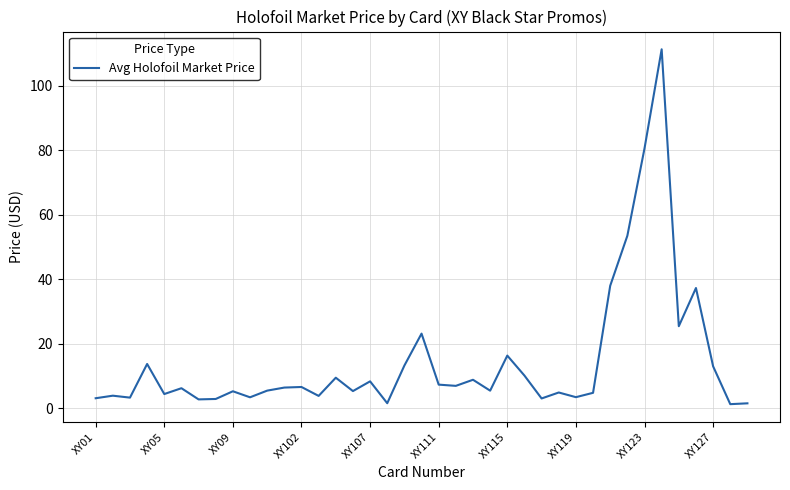

What is the difference between the maximum and minimum values?

110.1